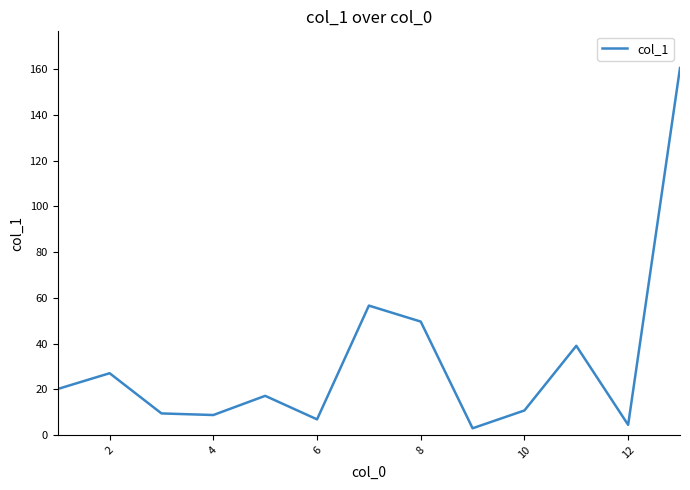

What is the difference between the maximum and minimum values?

157.7